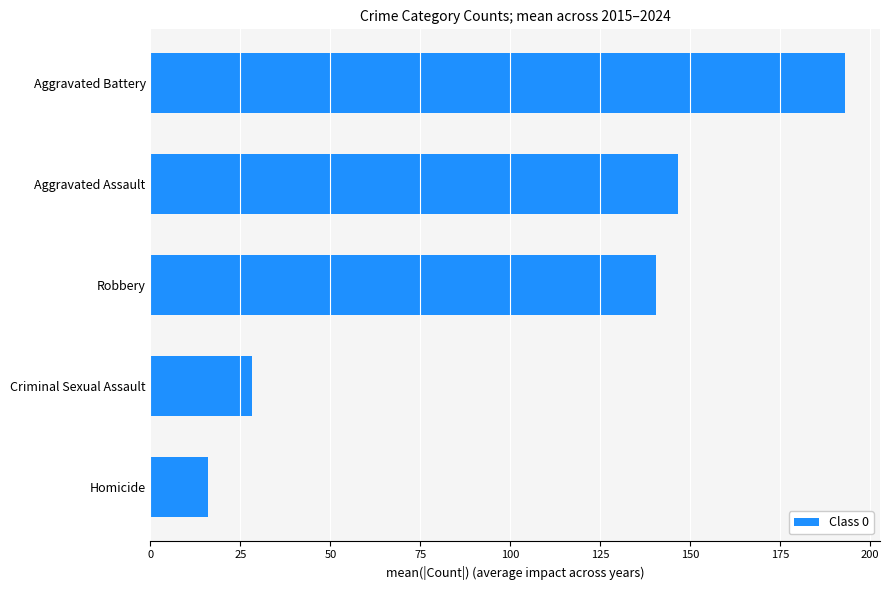

Read the value at Robbery.

140.6